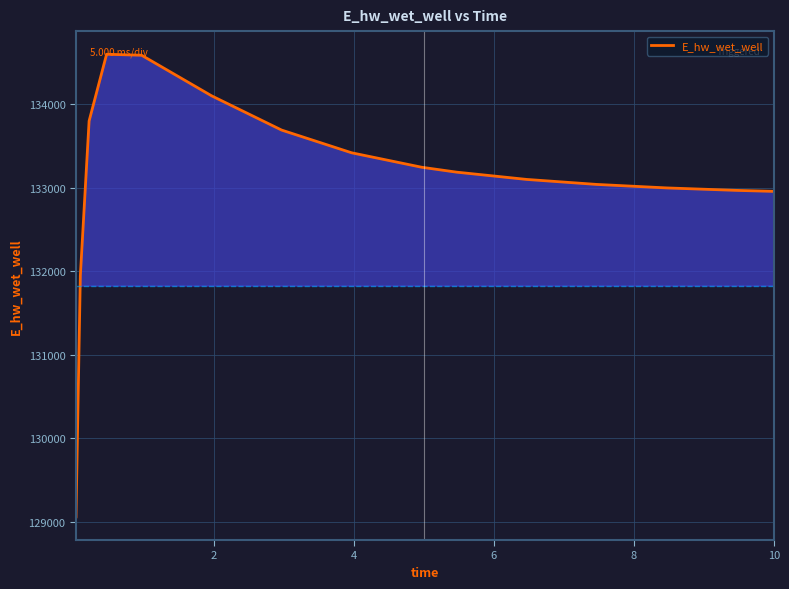

What is the difference between the maximum and minimum values?

5541.2